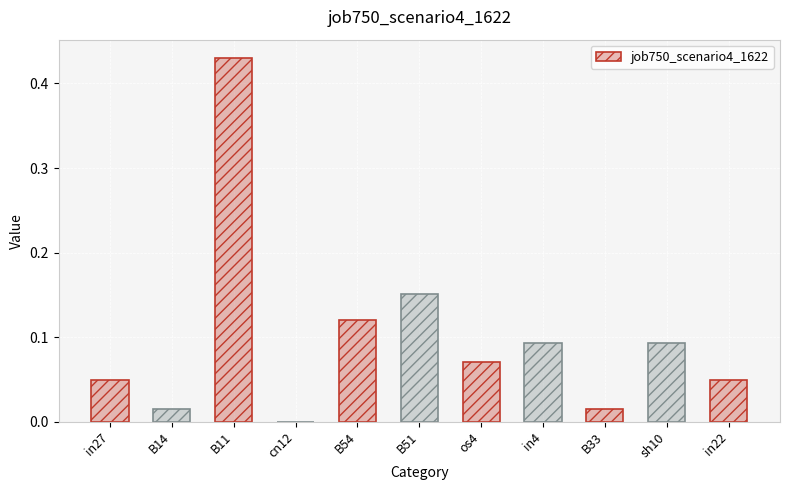

Which label corresponds to the largest value in the chart?

B11